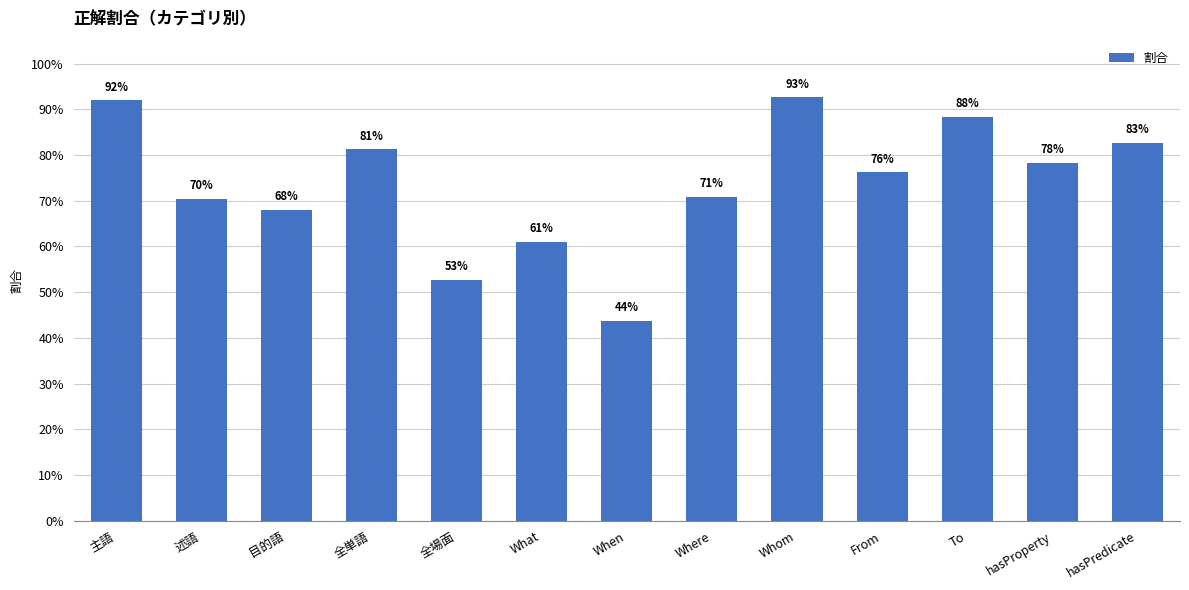

Does the chart contain any negative values?

No